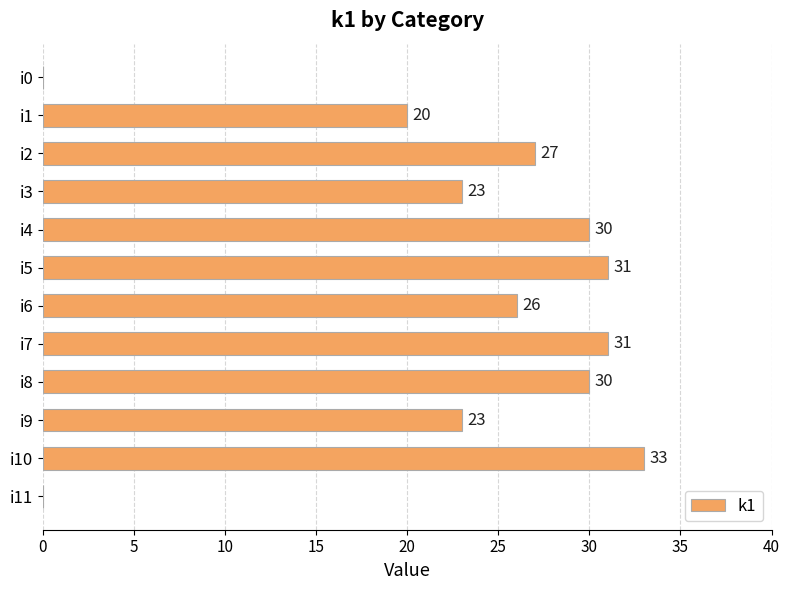

What is the sum of all values?

274